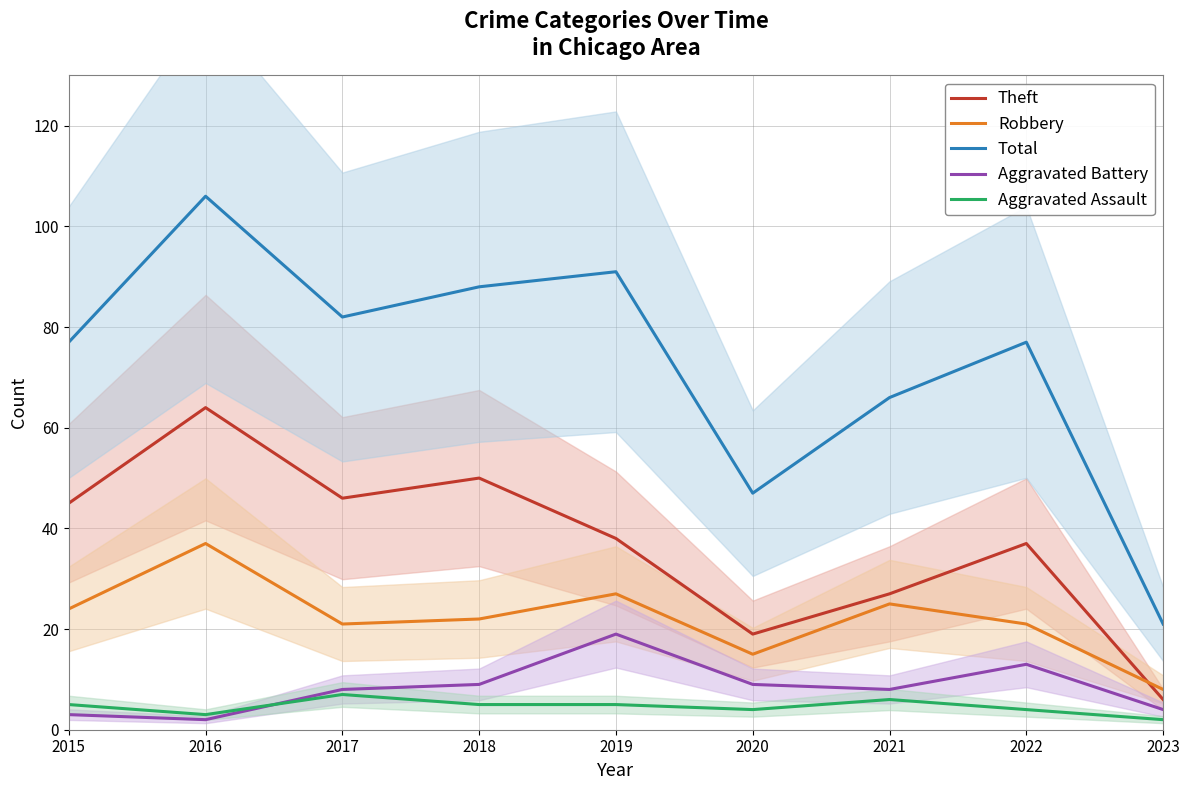

Which category has the highest value in the Aggravated Battery series?

2019